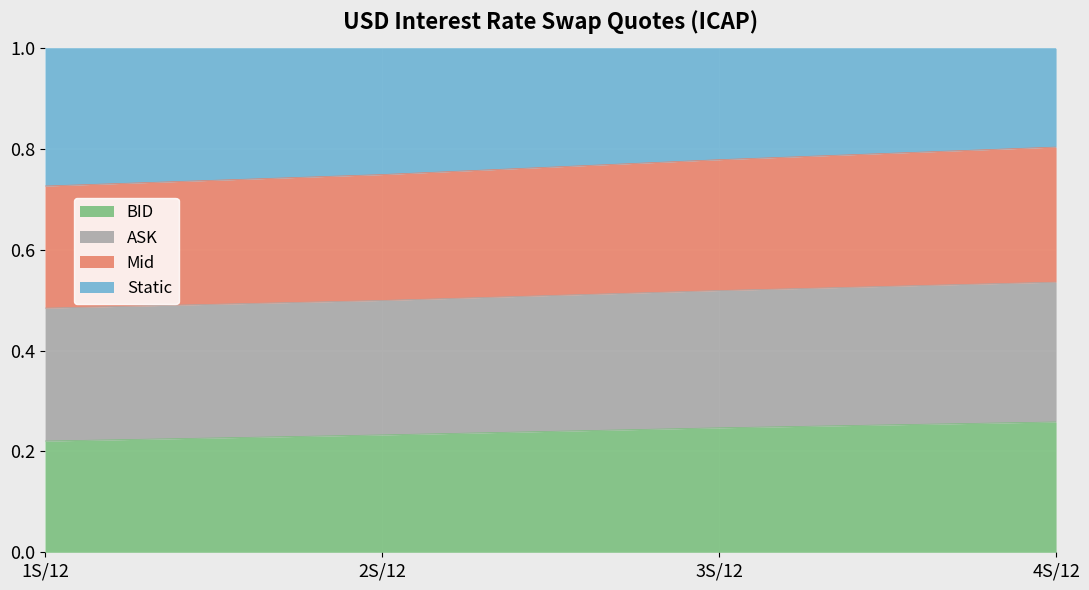

The value of BID at 3S/12 is 0.1. True or false?

False